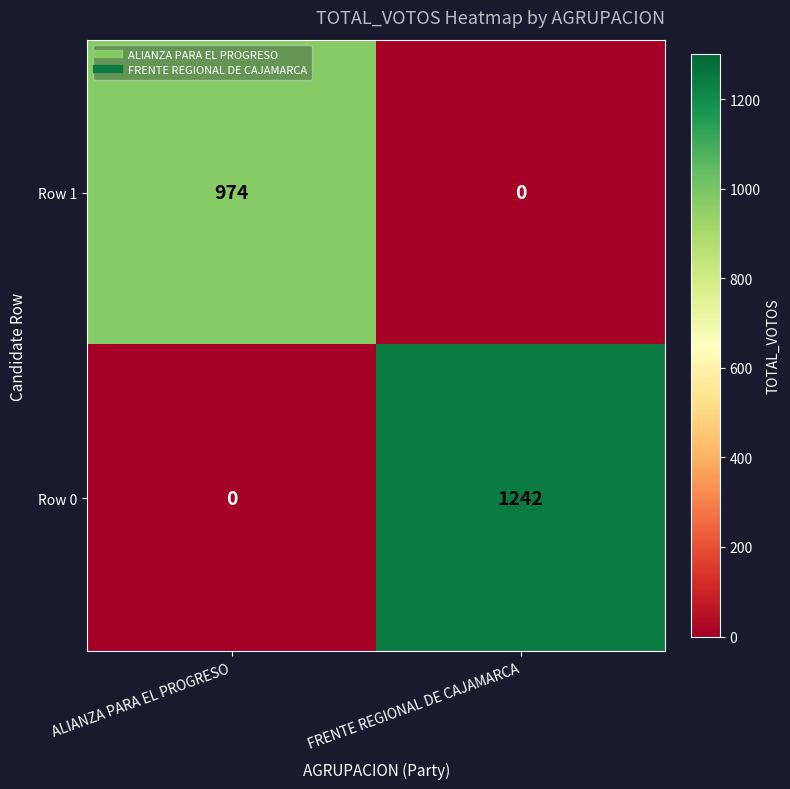

The Row 0 series shows 784 at FRENTE REGIONAL DE CAJAMARCA. True or false?

False